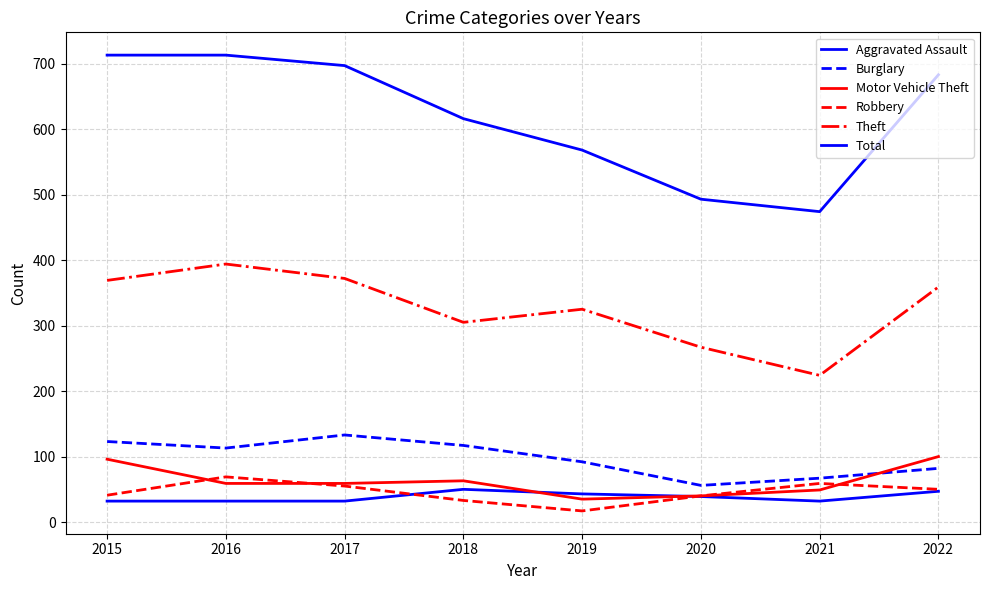

Is this an area chart (filled region under the line)?

No